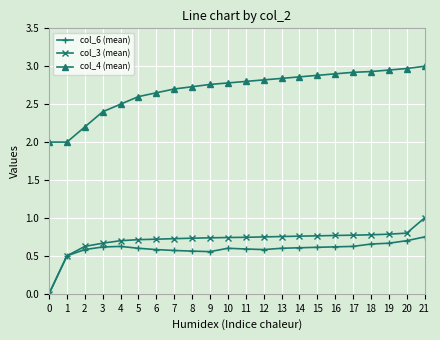

What is the spread (max minus min) of values at 6?

2.1